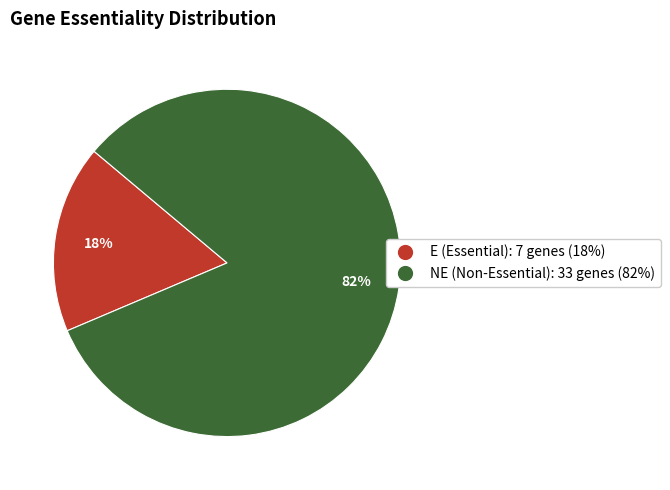

How many slices are in this pie chart?

2